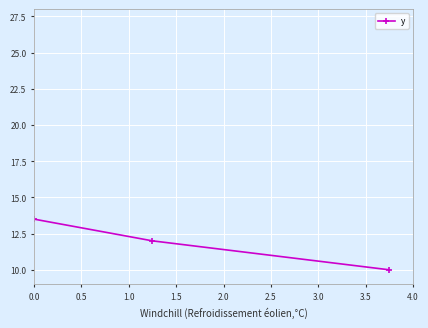

What is the sum of all values?

35.5